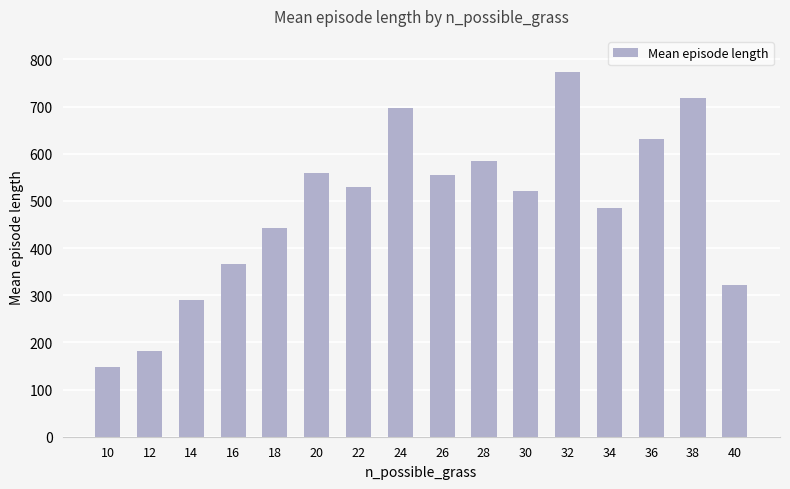

At which label is the value closest to 460?

18